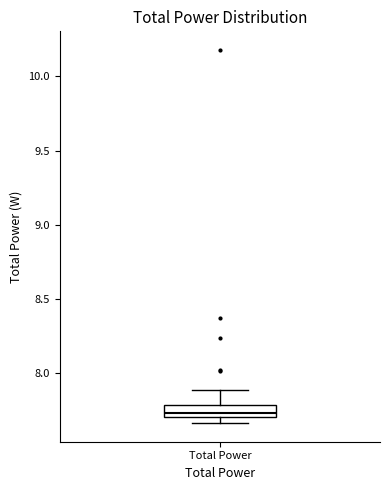

Read this box plot against the y-axis: the position of the median line, the range covered by the box, and the ends of both whiskers. The values are not printed on the chart, so give them approximately, as read against the axis.

median 7.75, box 7.70 to 7.80, whiskers 7.65 to 7.90